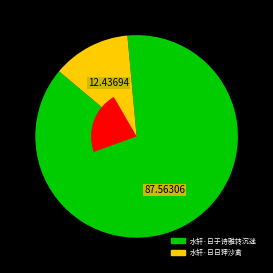

Combined, what portion of the pie is 水轩·日于诗雅转沉迷 and 水轩·日日狎沙禽?

100.0%